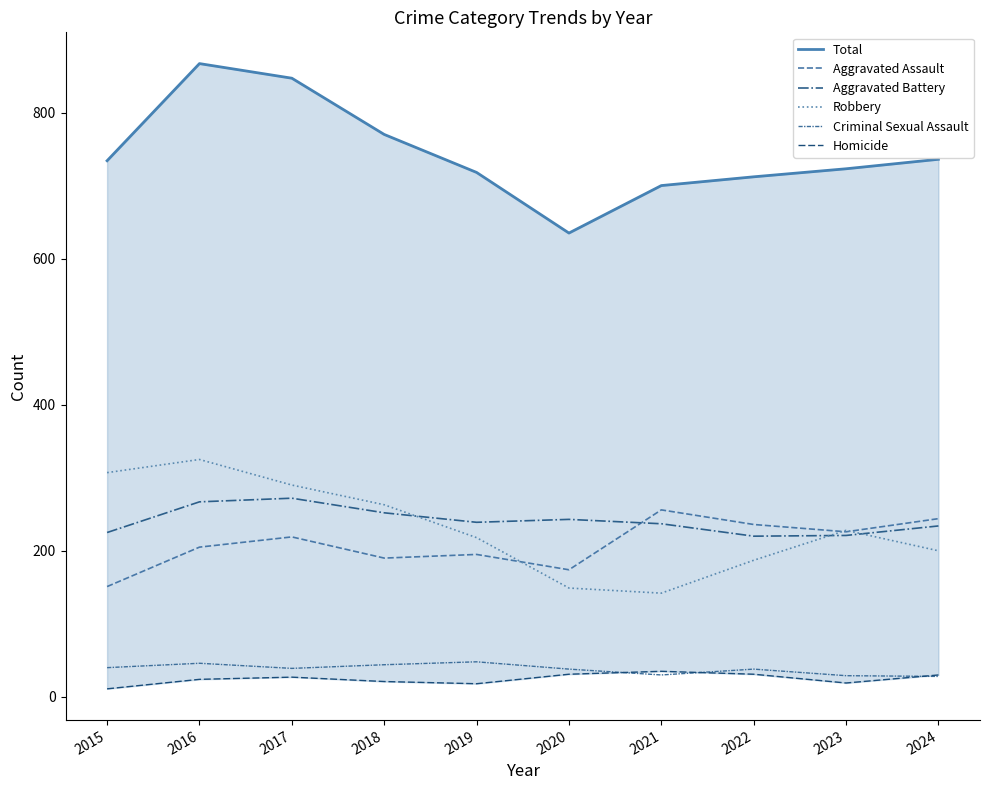

Which series has the largest total across all categories?

Total